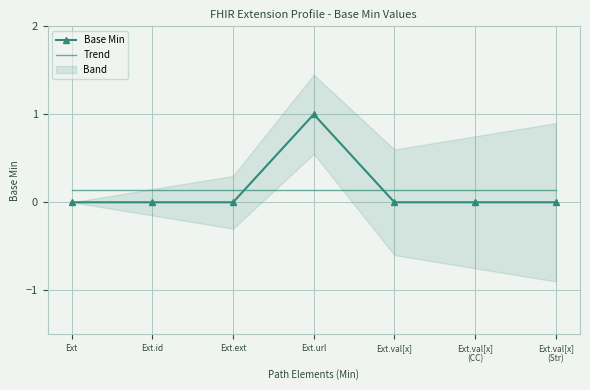

How many interior local peaks (higher than both neighbors) does the data have?

1